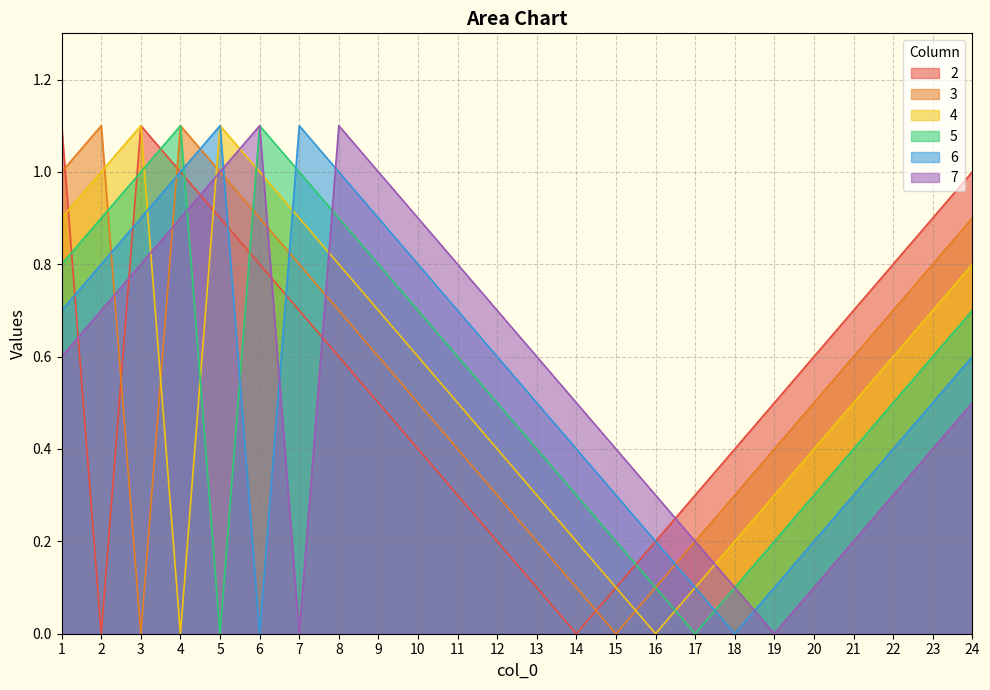

What is the difference between the second highest and minimum values in the 4 series?

1.1